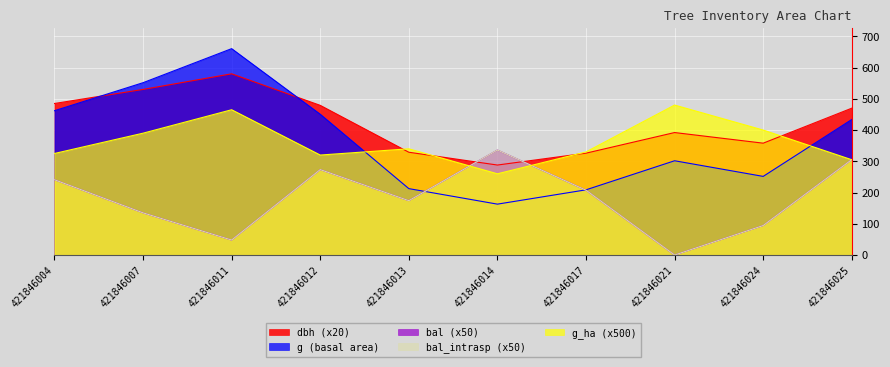

Rank the categories by g value from highest to lowest.

421846011, 421846007, 421846004, 421846012, 421846025, 421846021, 421846024, 421846013, 421846017, 421846014